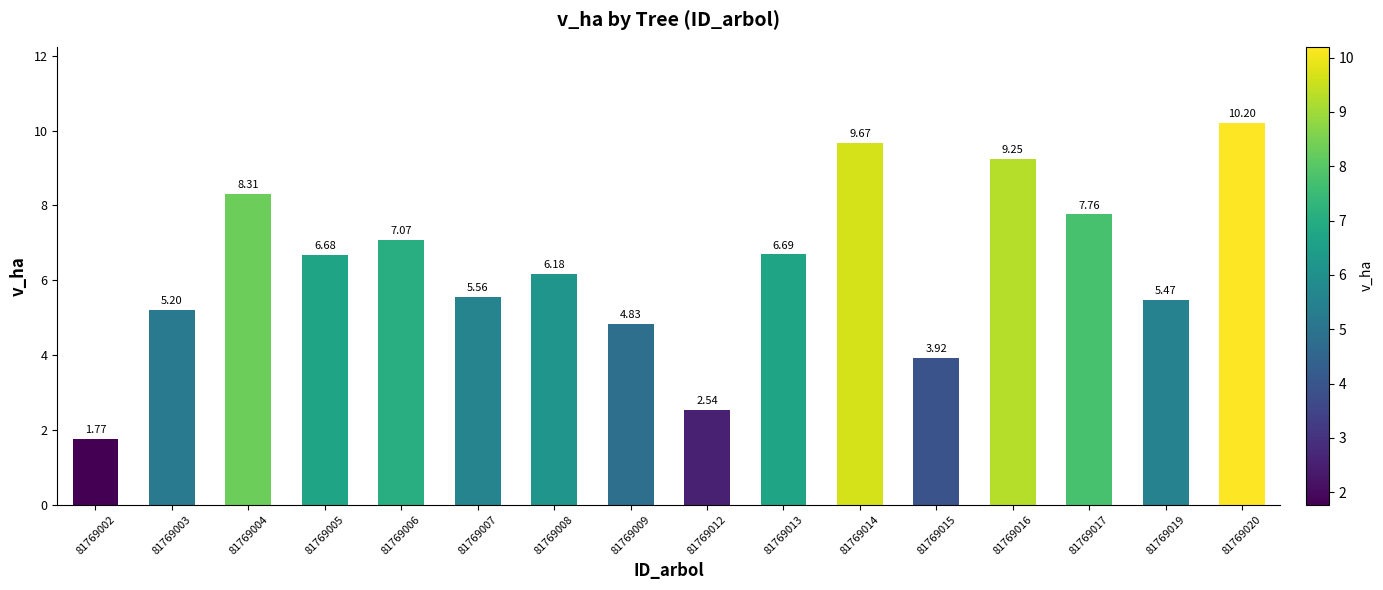

Between 81769013 and 81769005, which is larger?

81769013